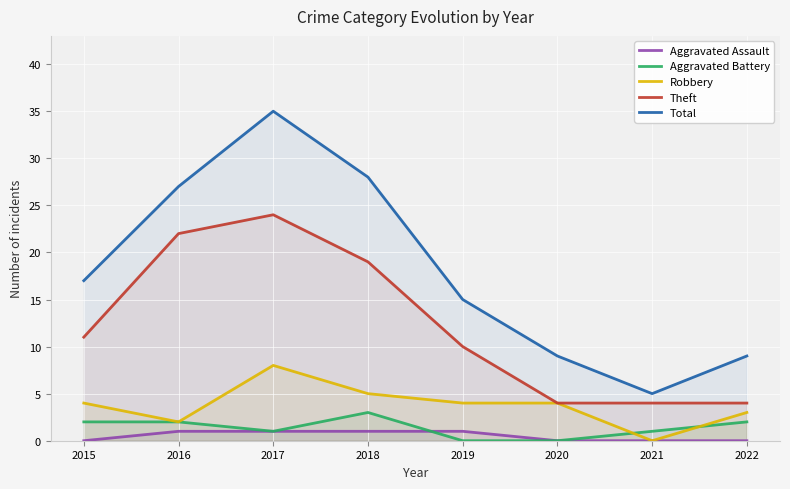

Between 2020 and 2021, which is larger?

2020